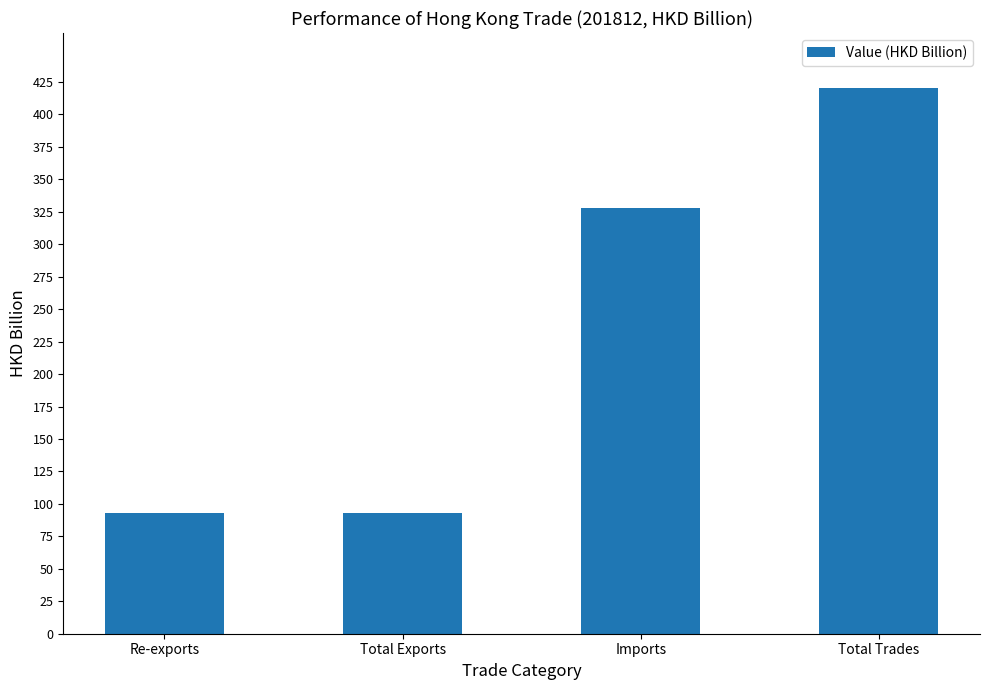

What is the difference between the second highest and minimum values?

235.4